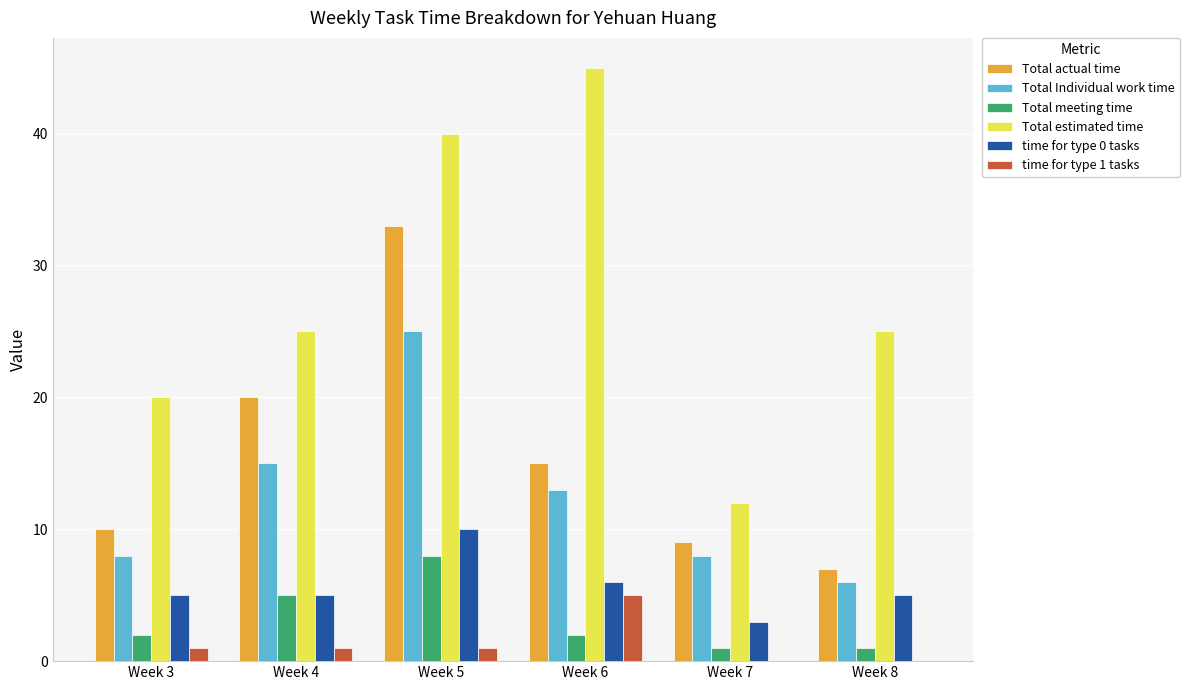

Which series changed the most between Week 4 and Week 5?

Total estimated time